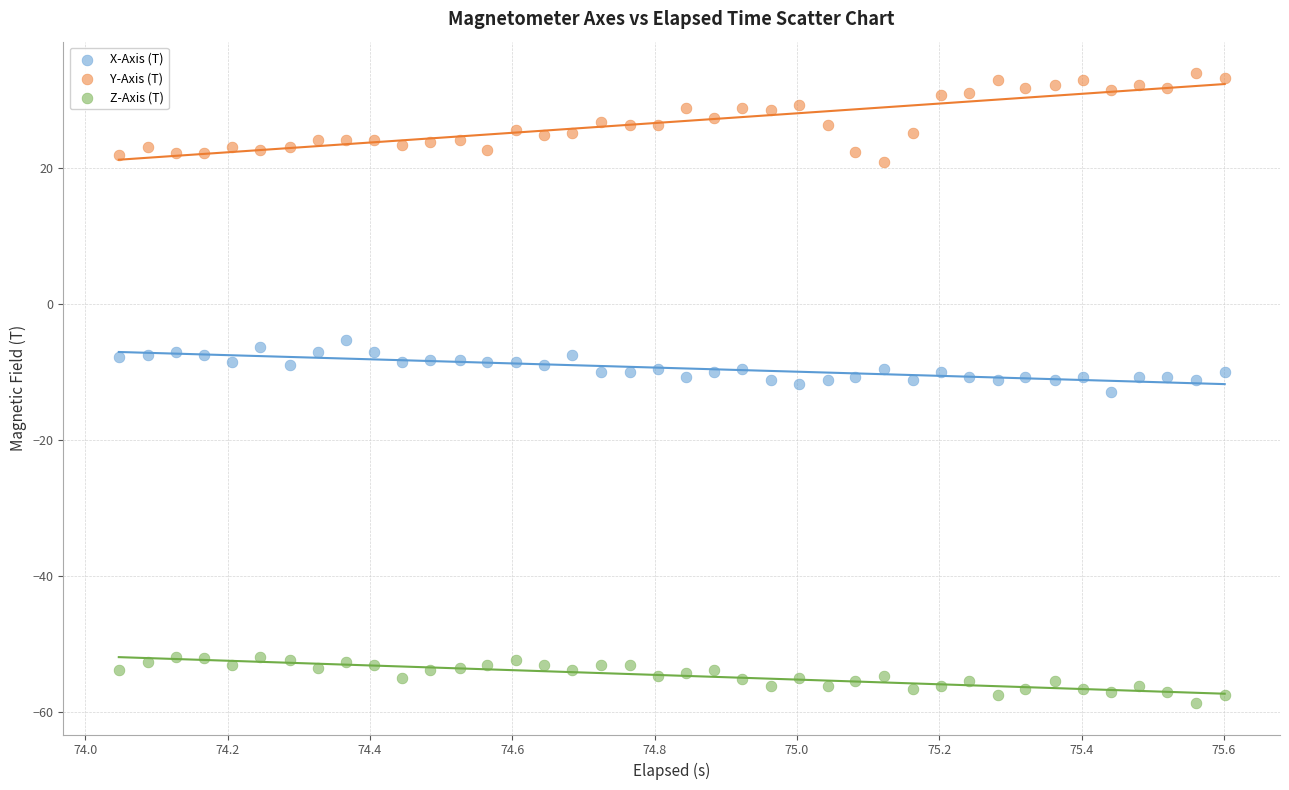

Which series has the largest Y range (max minus min)?

Y-Axis (T)